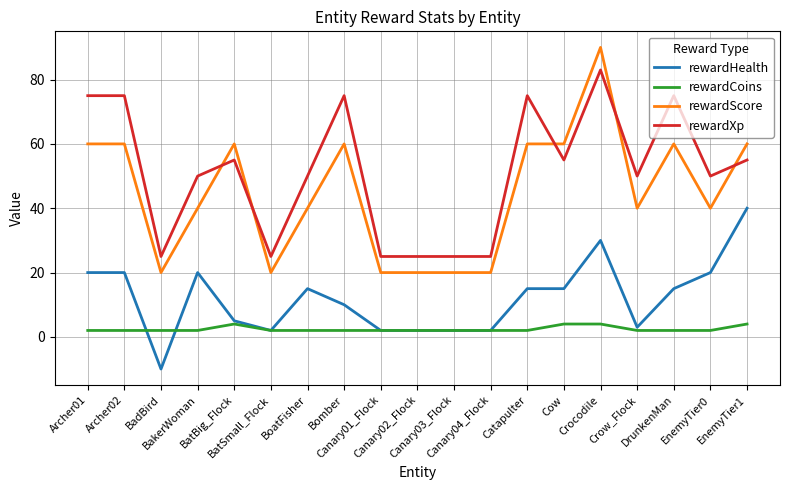

What is the minimum value for rewardCoins?

2